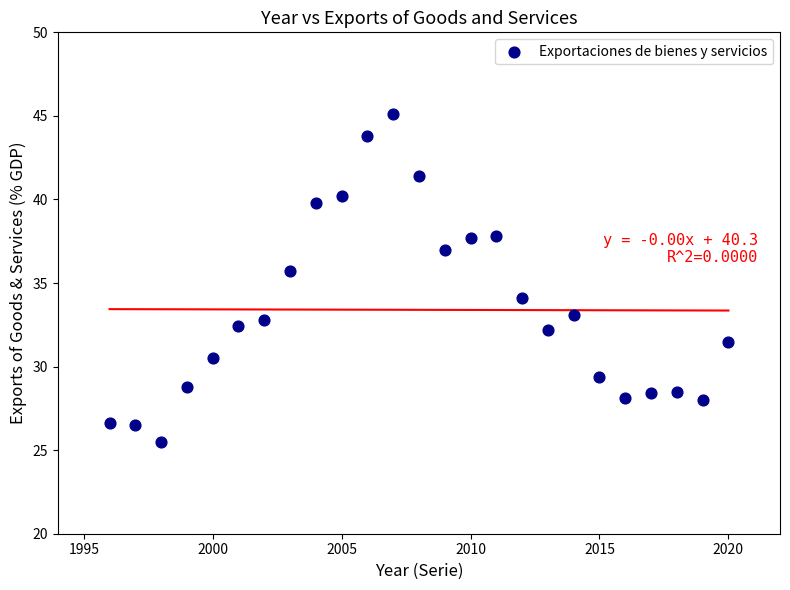

What is the range of X values (max minus min)?

24.0